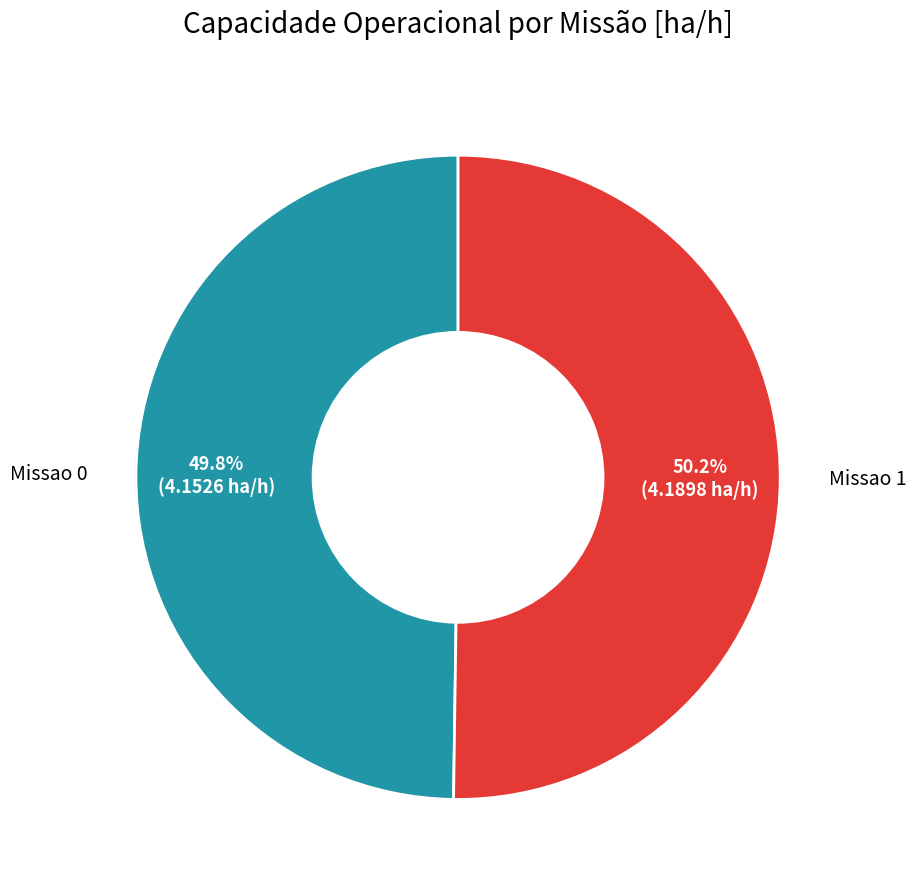

Count the number of slices in the pie.

2